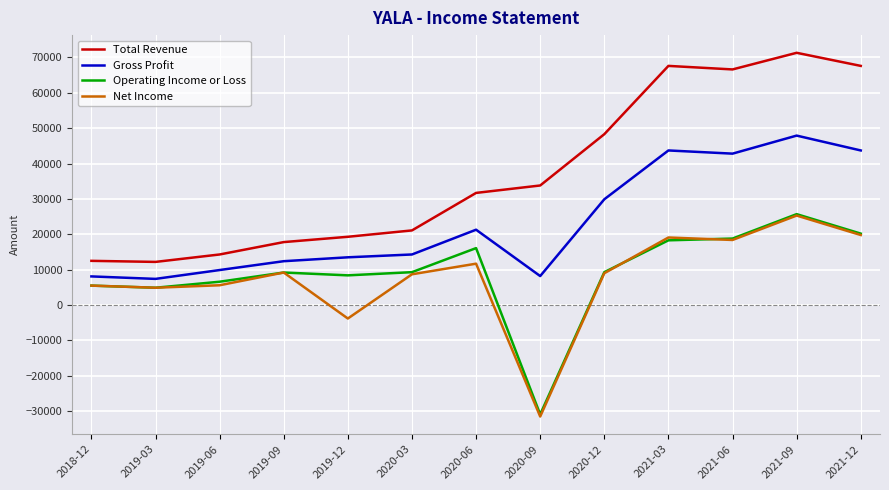

At which label does Net Income first exceed 9000?

2019-09